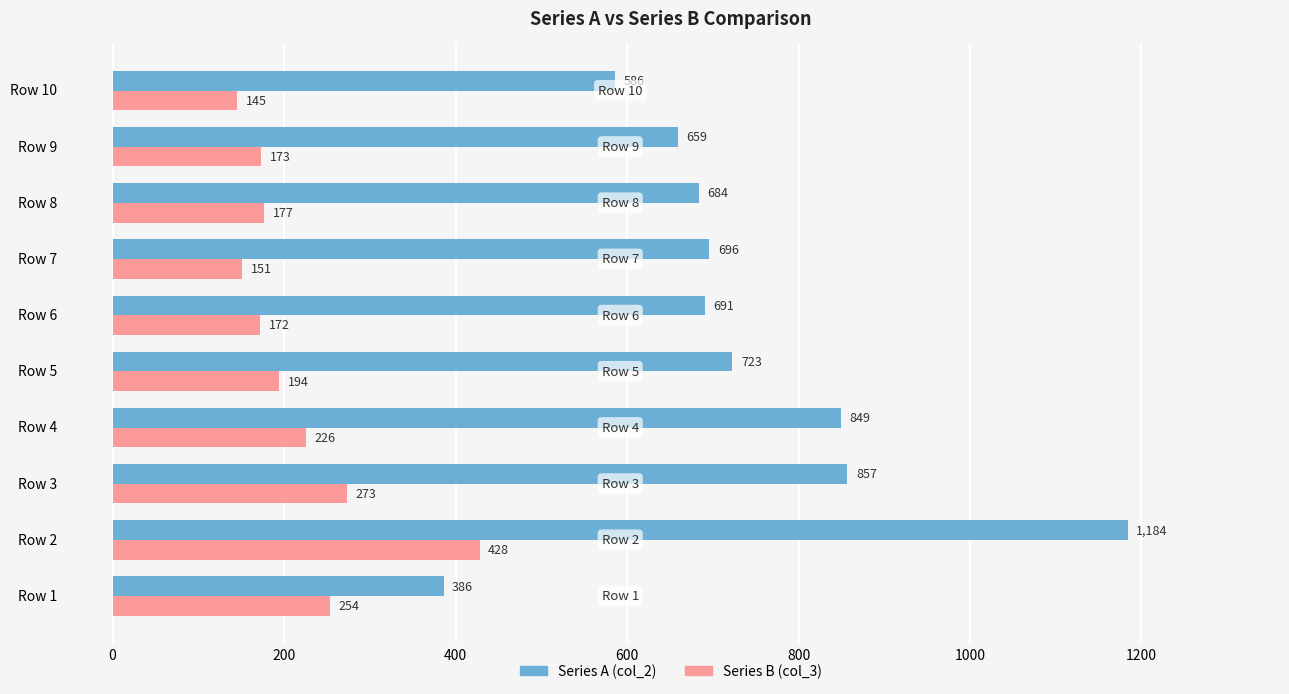

What is the approximate value of Series A (col_2) at Row 1, to the nearest 100?

400